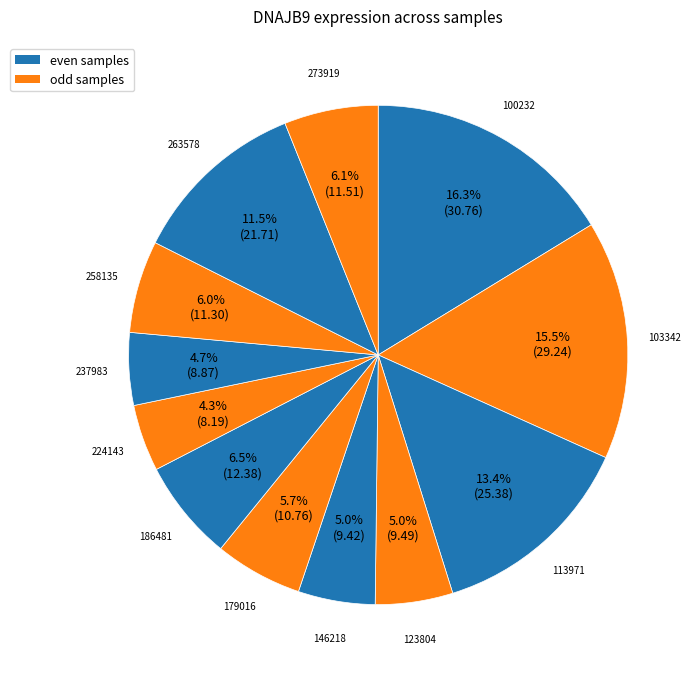

Count the number of slices in the pie.

12